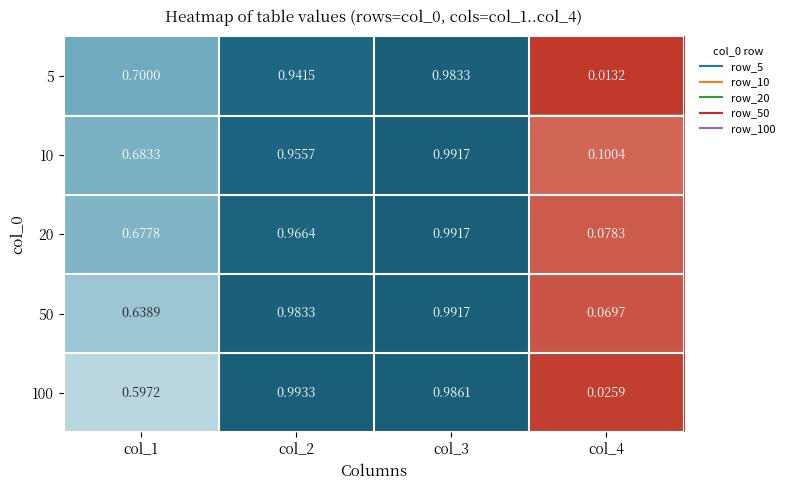

Between col_3 and col_4, which series saw the biggest shift?

5